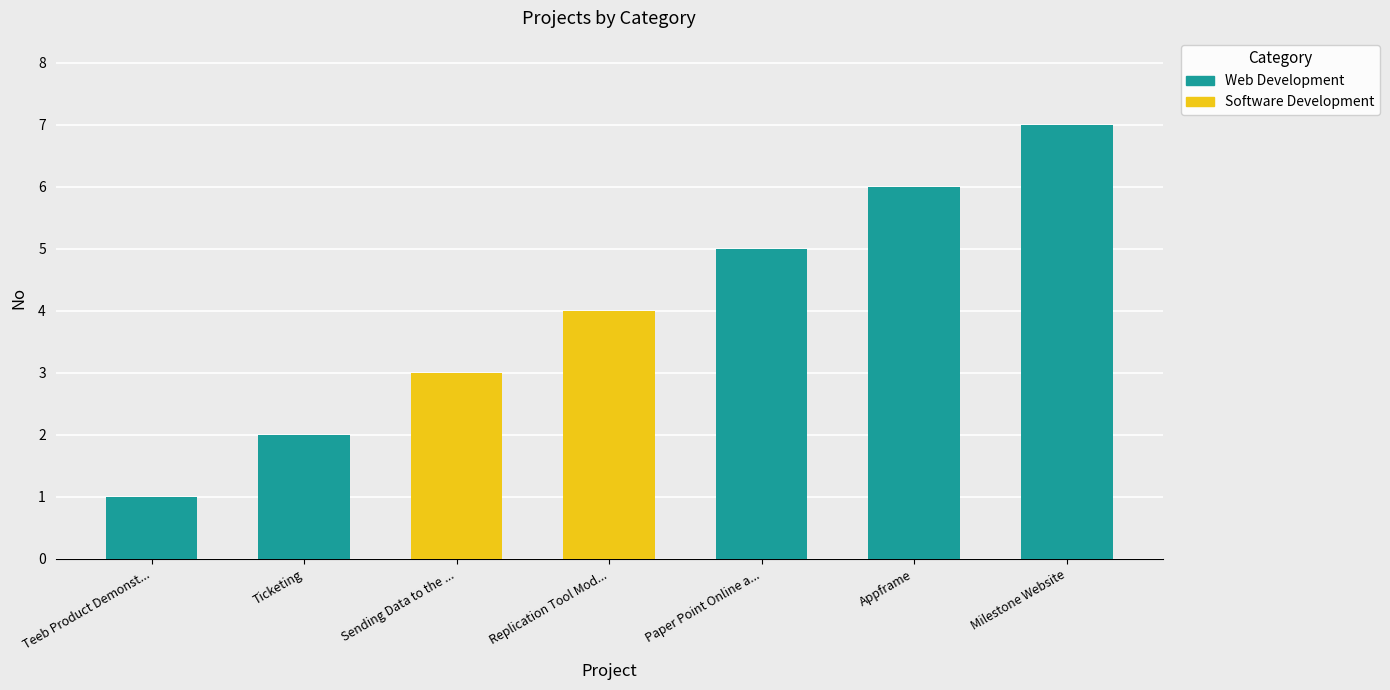

Count the Web Development values in the range 0 to 6.

6